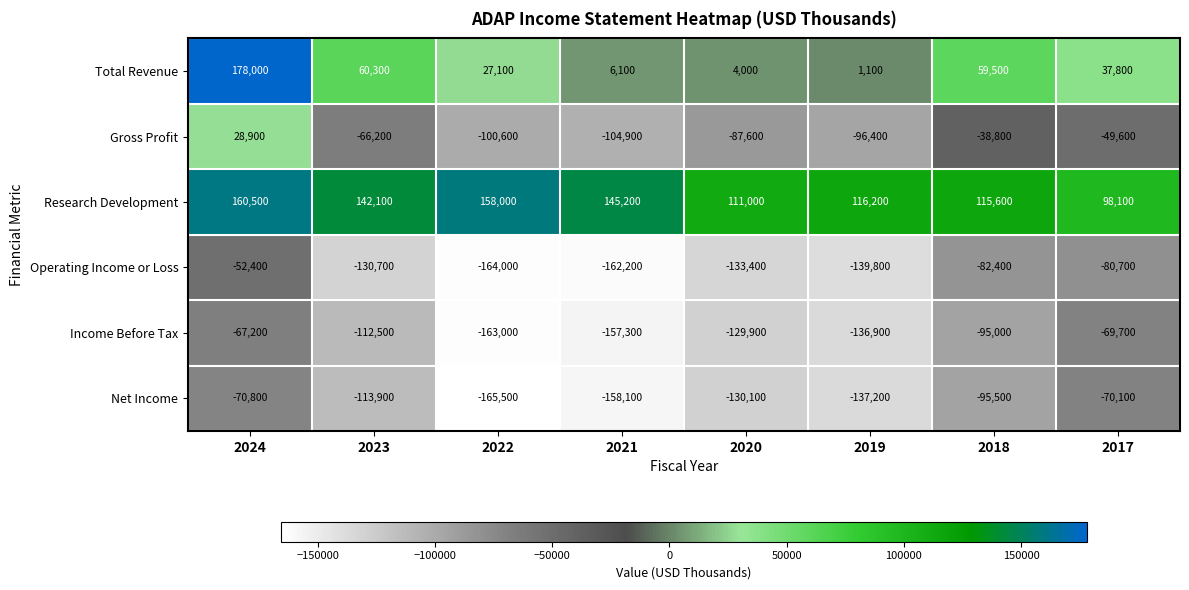

The Total Revenue series shows 178000 at 2024. True or false?

True